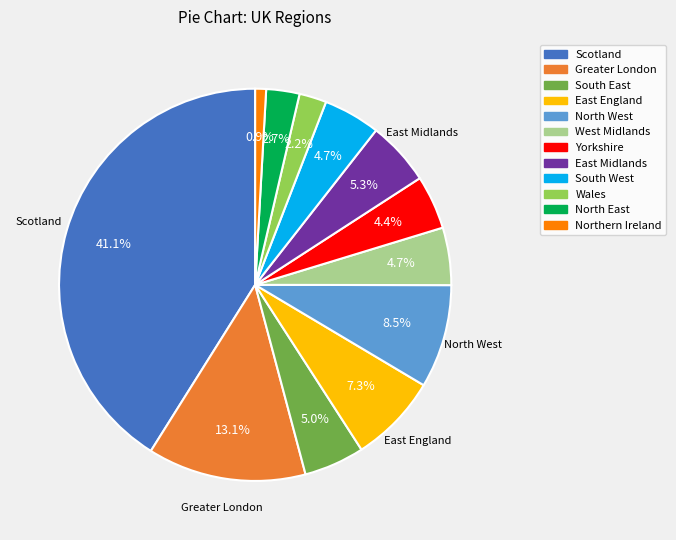

What is the largest slice in the pie chart?

Scotland